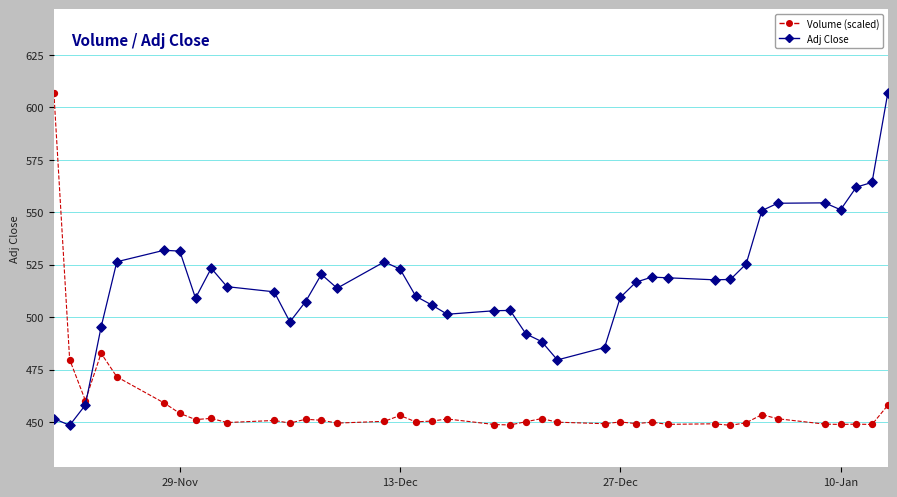

What are all the series names shown in the legend?

Volume (scaled), Adj Close